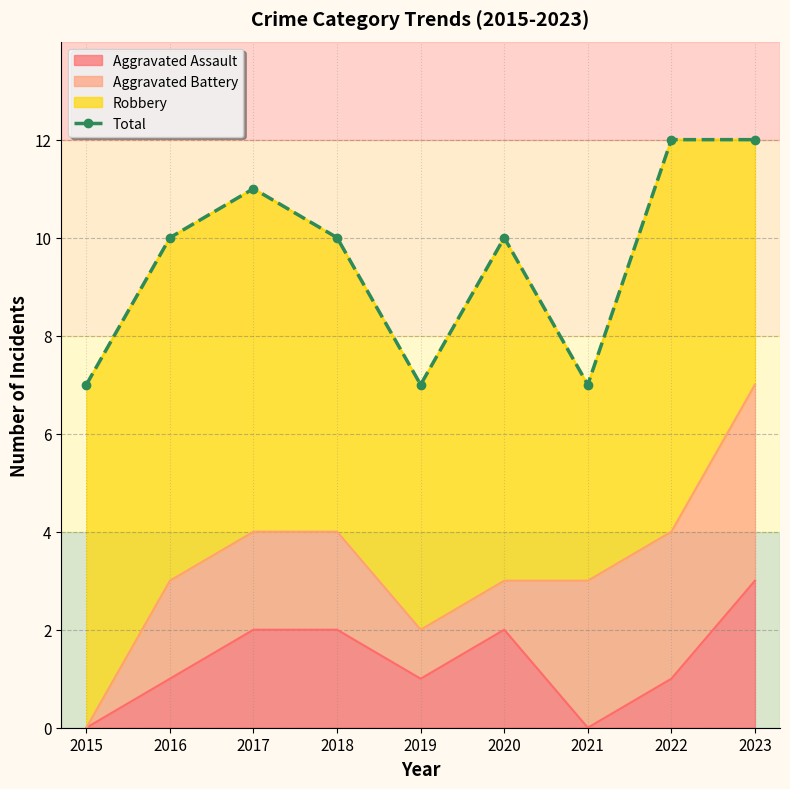

Reading left to right, transcribe all the data shown in this chart.

2015=7	2016=10	2017=11	2018=10	2019=7	2020=10	2021=7	2022=12	2023=12